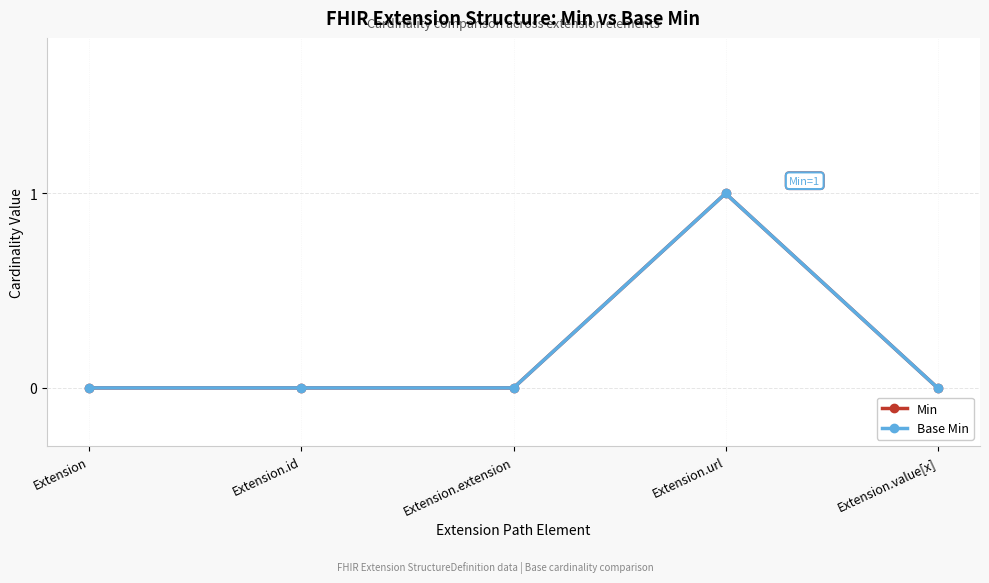

Is this an area chart (filled region under the line)?

No